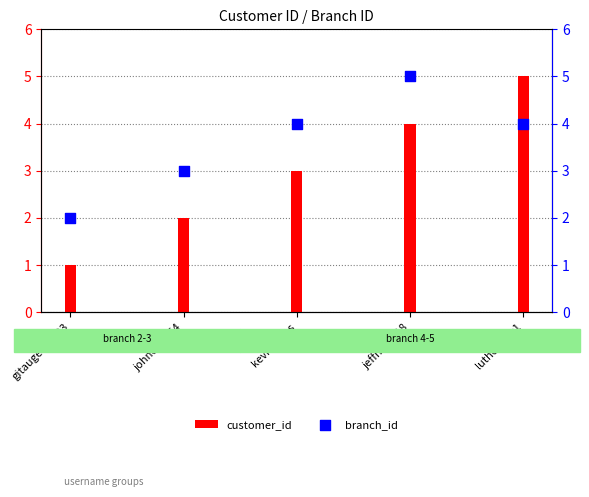

What are all the series names shown in the legend?

customer_id, branch_id